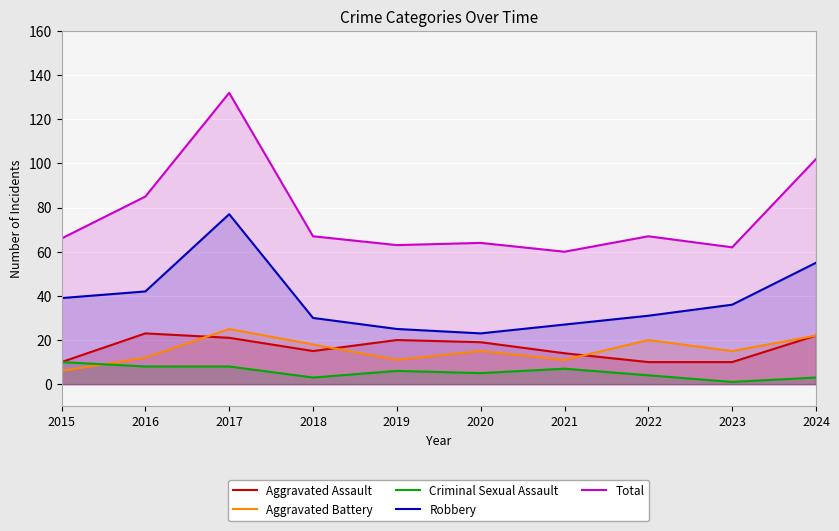

Read the Criminal Sexual Assault value at 2016.

8